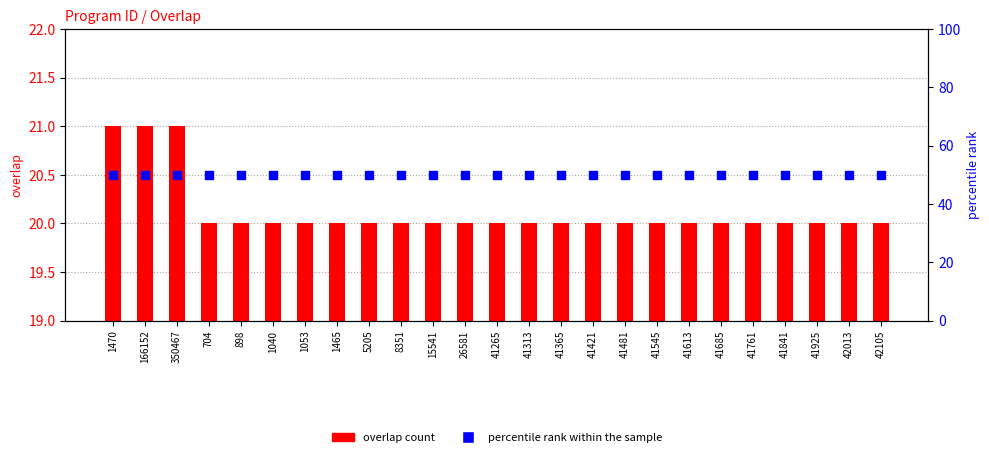

Which series has the largest total across all categories?

percentile rank within the sample